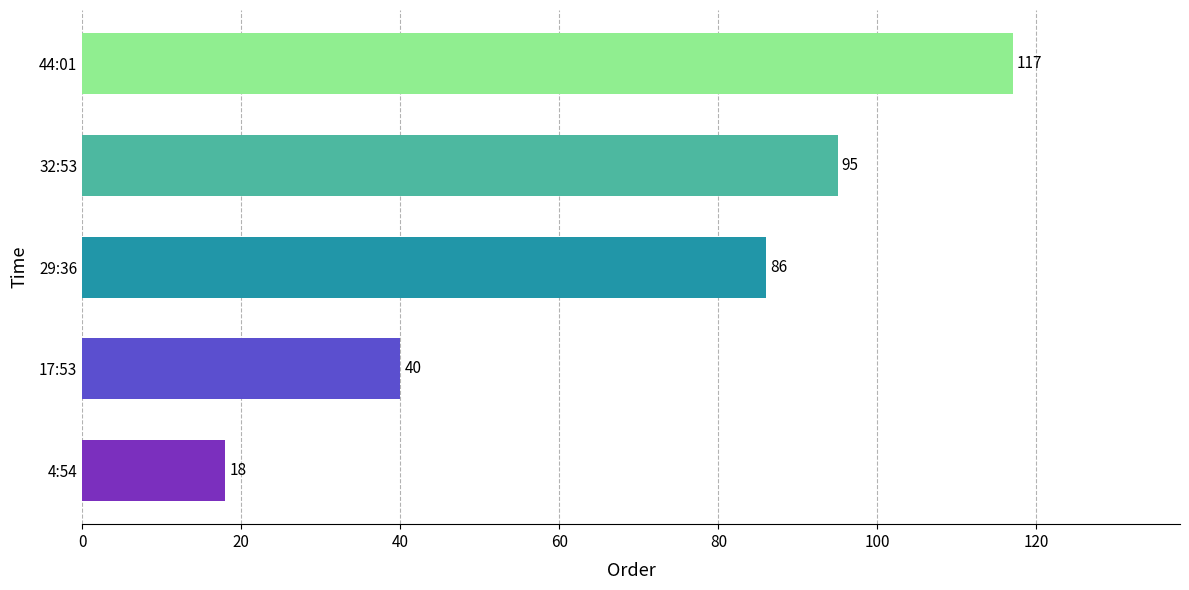

The chart shows a value of 27 at 4:54. True or false?

False